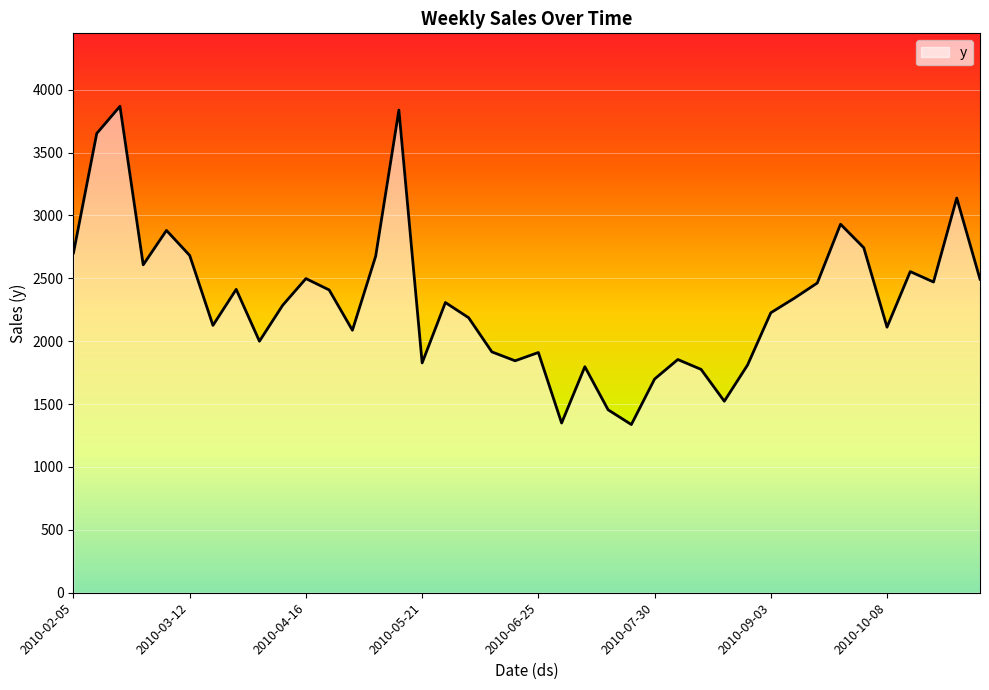

What is the difference between the second highest and second lowest values?

2488.5